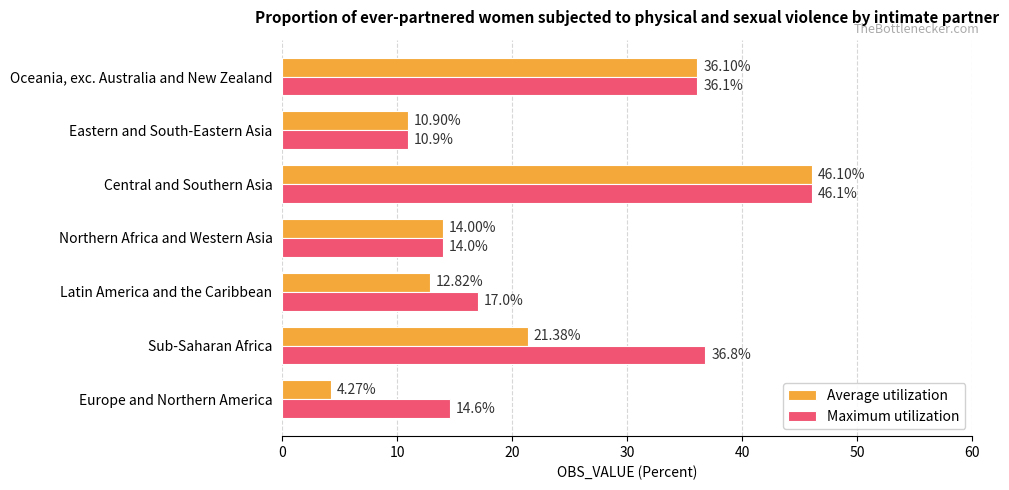

What is the total value across all series at Latin America and the Caribbean?

29.8